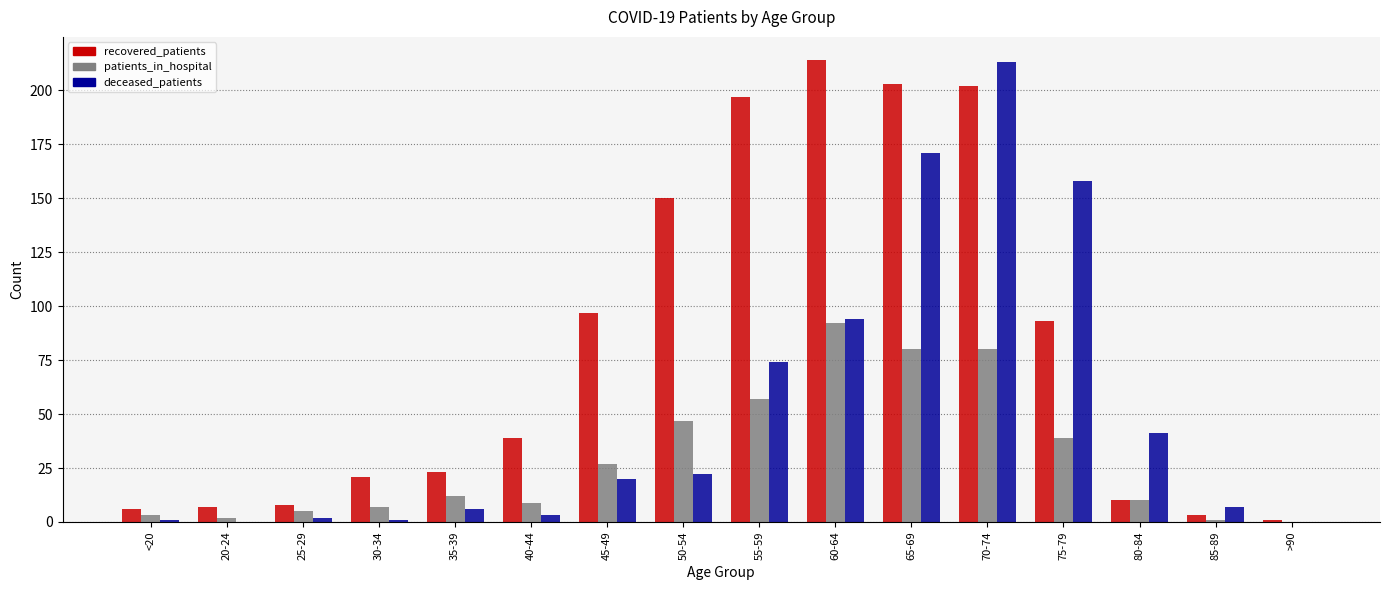

What is the approximate value of recovered_patients at 50-54, to the nearest 5?

150